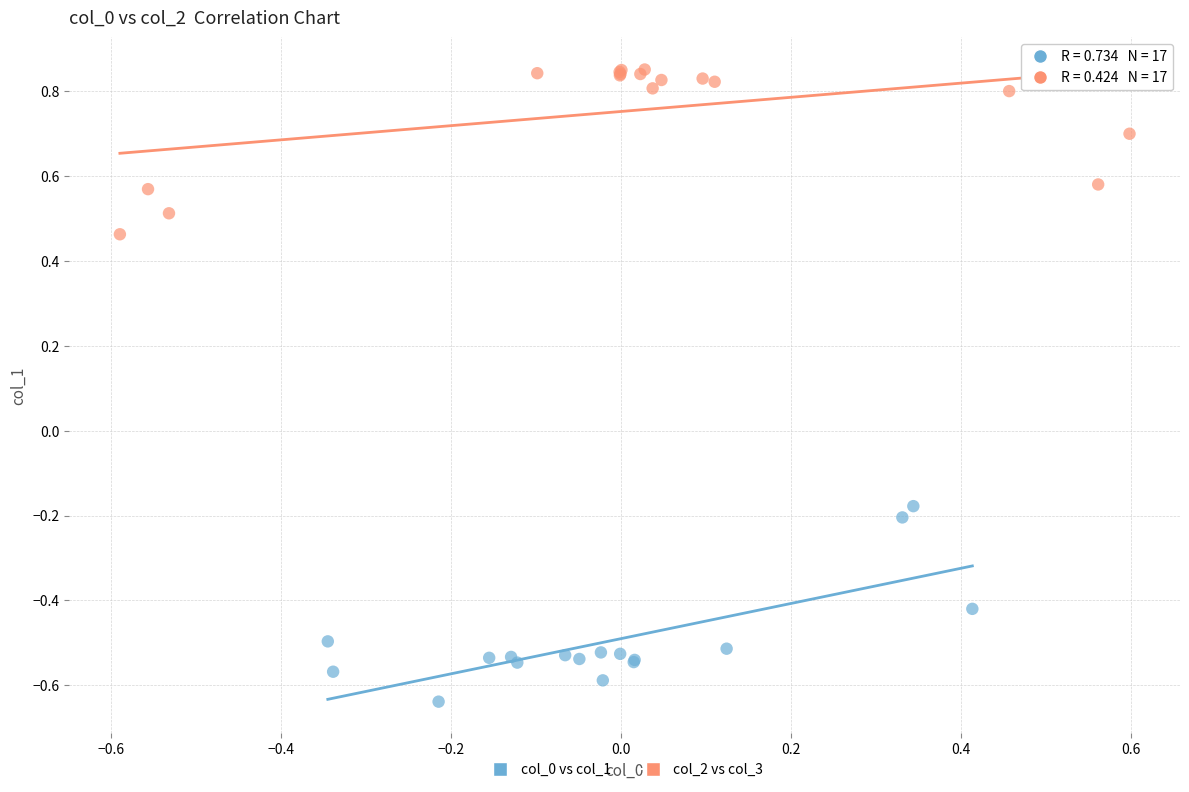

Which series reaches the maximum Y coordinate?

col_2 vs col_3